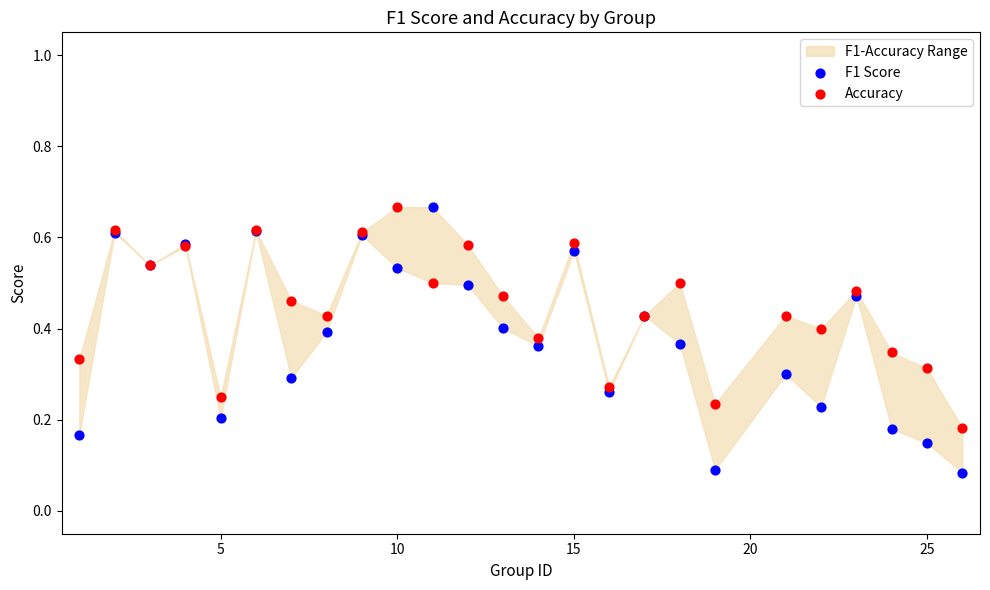

What is the X range (max minus min) for the scatter plot?

25.0